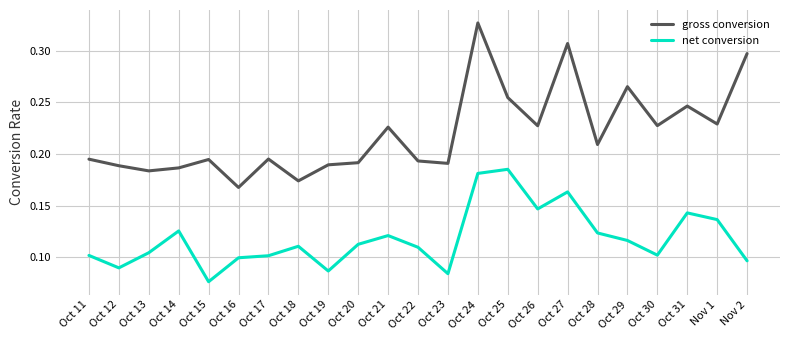

What position from the left is Oct 18?

8